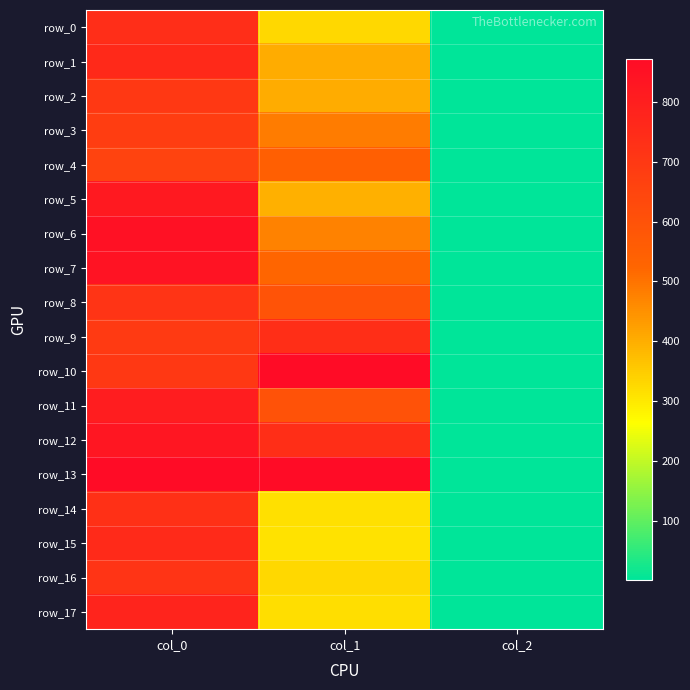

What is the smallest value displayed?

2.0